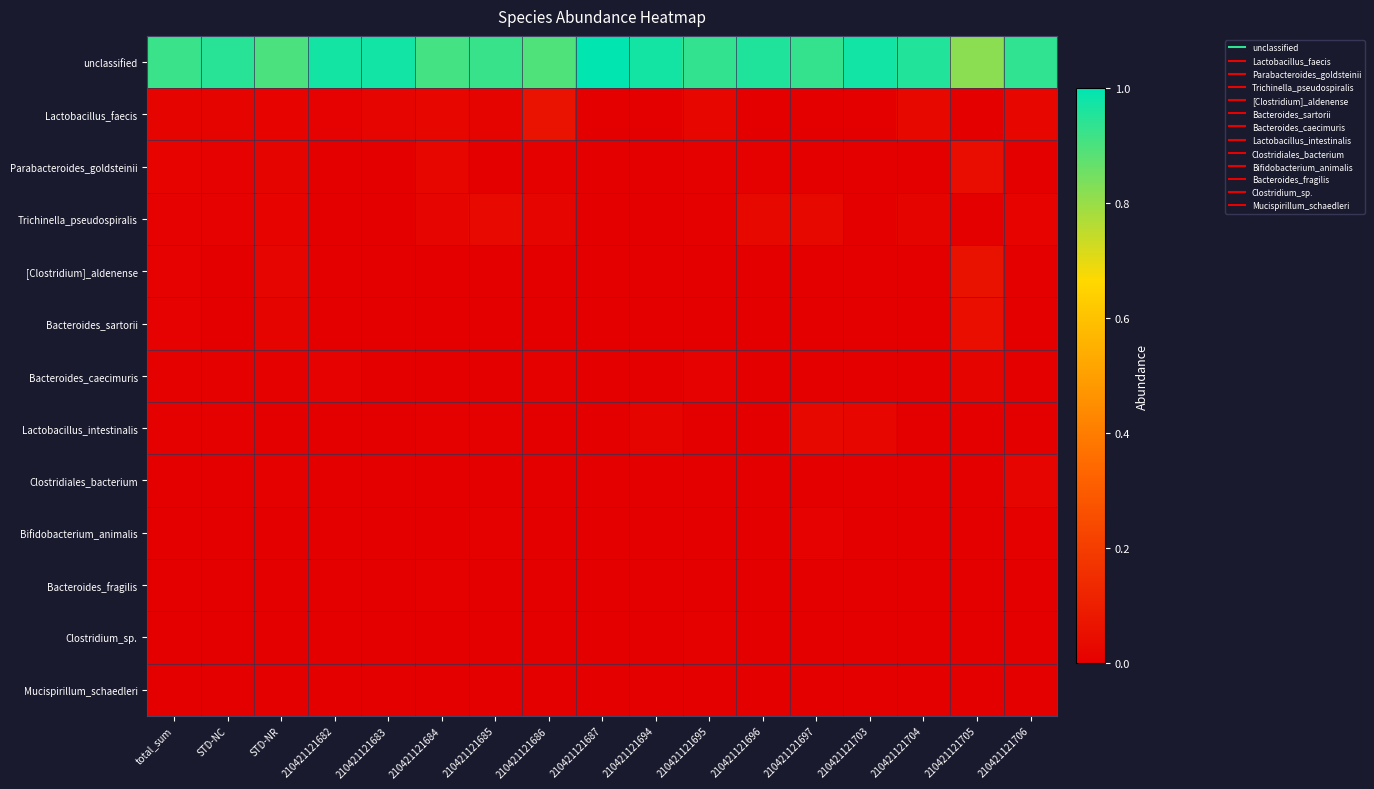

Which series has the largest range (max minus min)?

unclassified